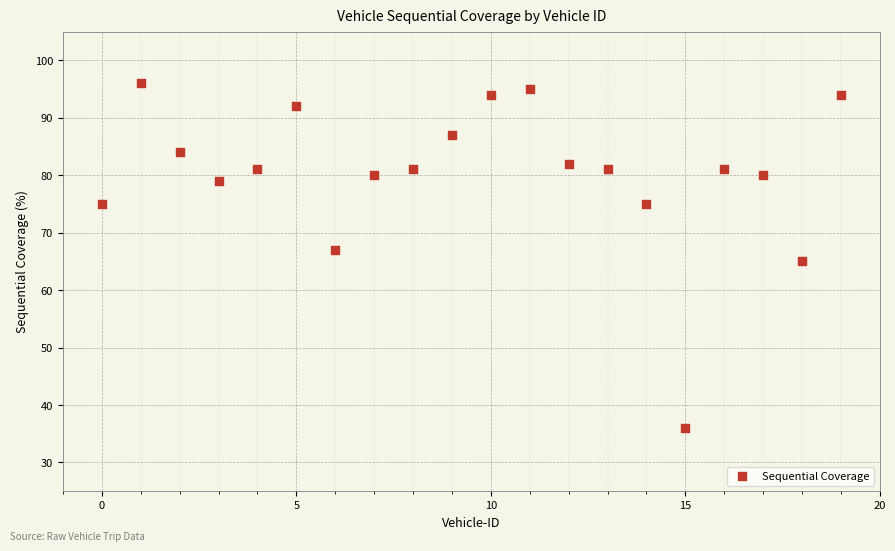

What is the range of Y values (max minus min)?

60